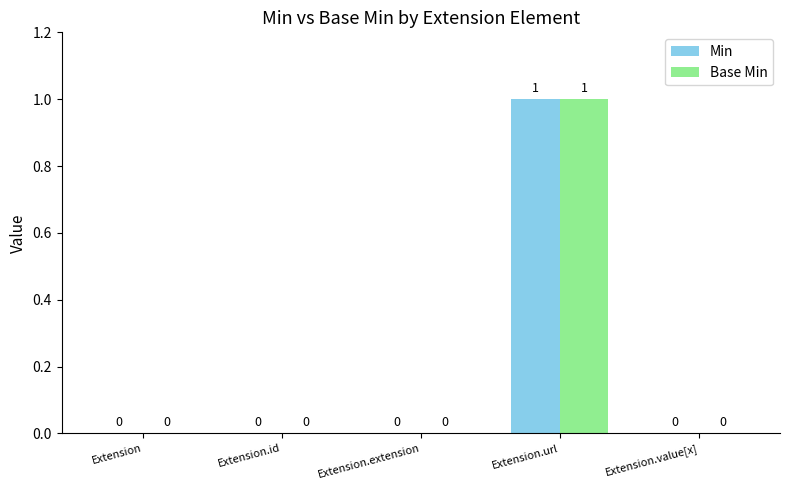

What is the sum of all Base Min values?

1